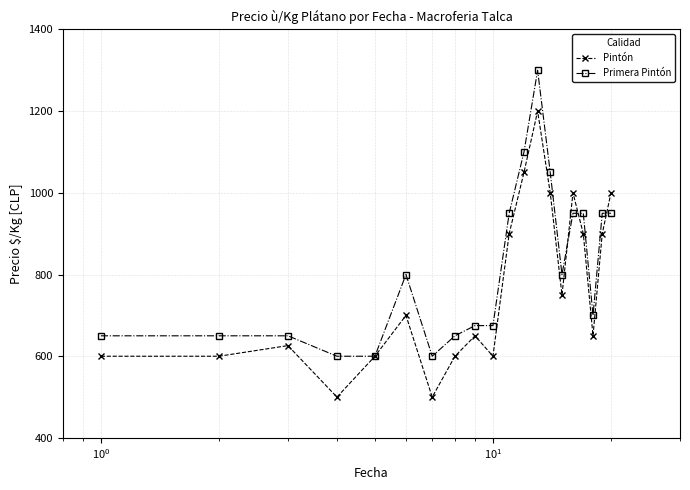

Which series has the largest total across all categories?

Primera Pintón